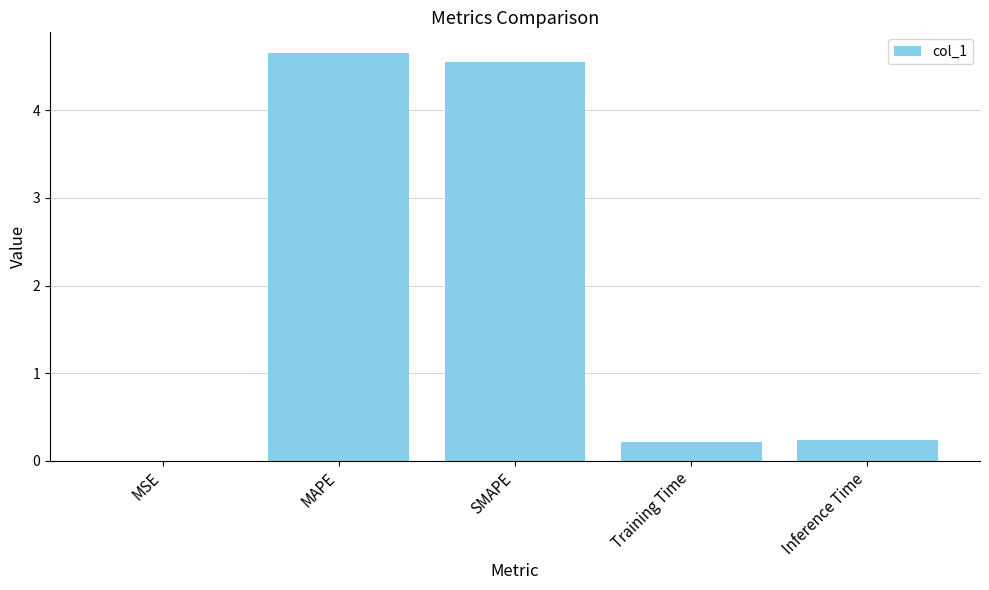

What is the sum of the values at SMAPE and Training Time?

4.8